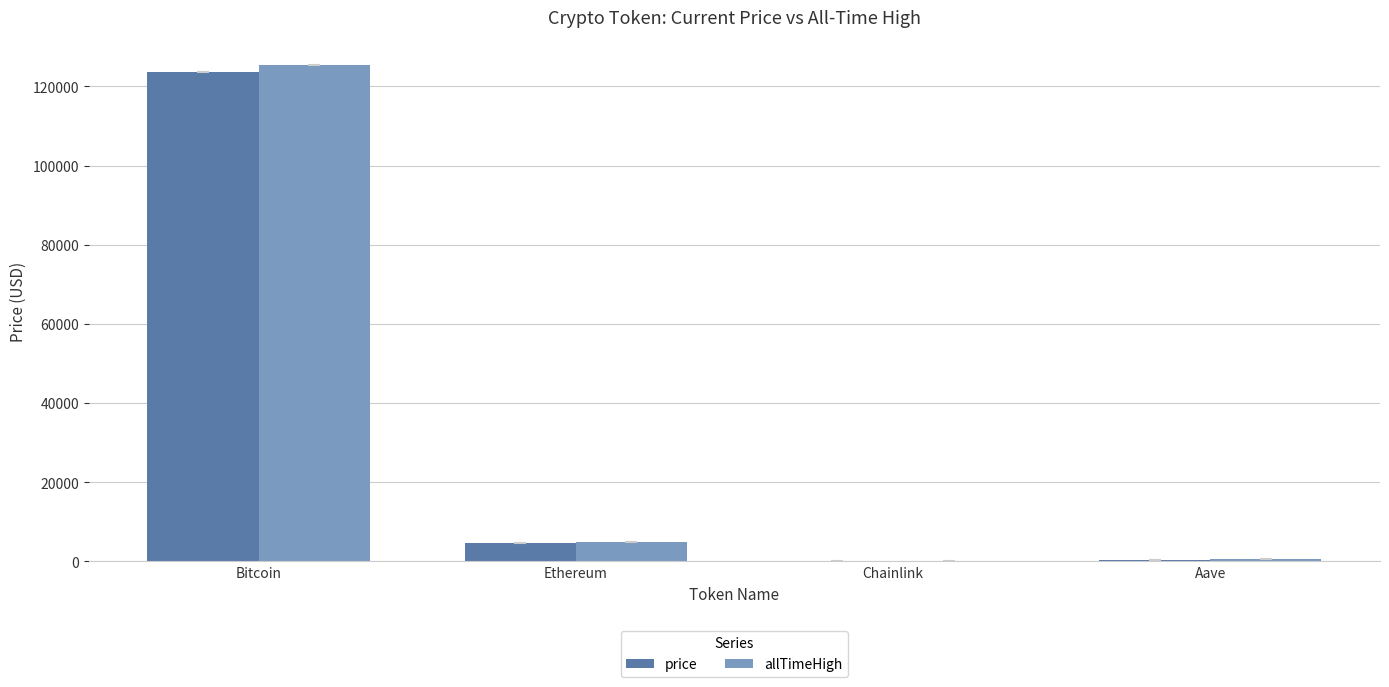

Between Bitcoin and Chainlink, which series saw the biggest shift?

allTimeHigh